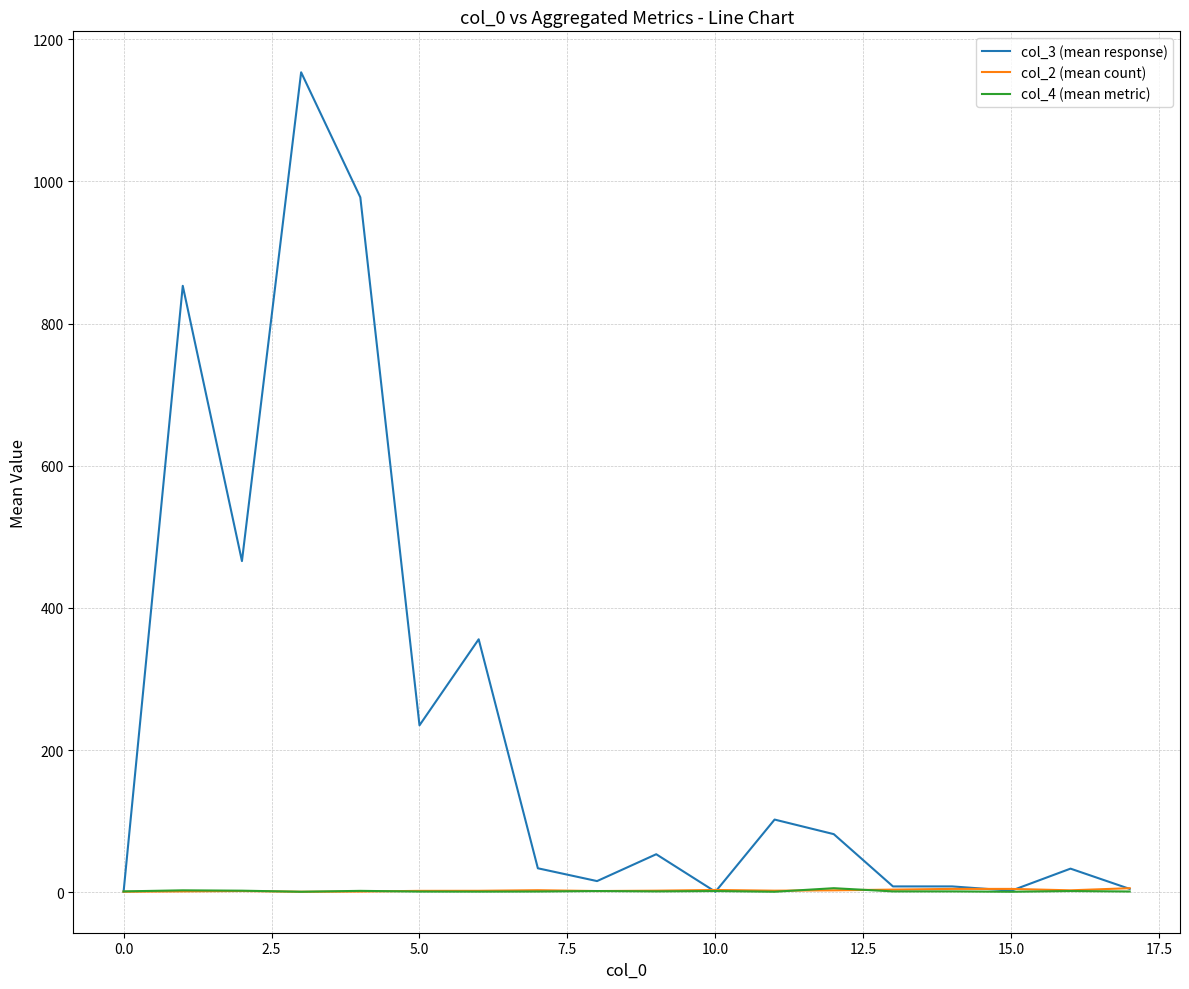

Which series has the widest spread of values?

col_3 (mean response)